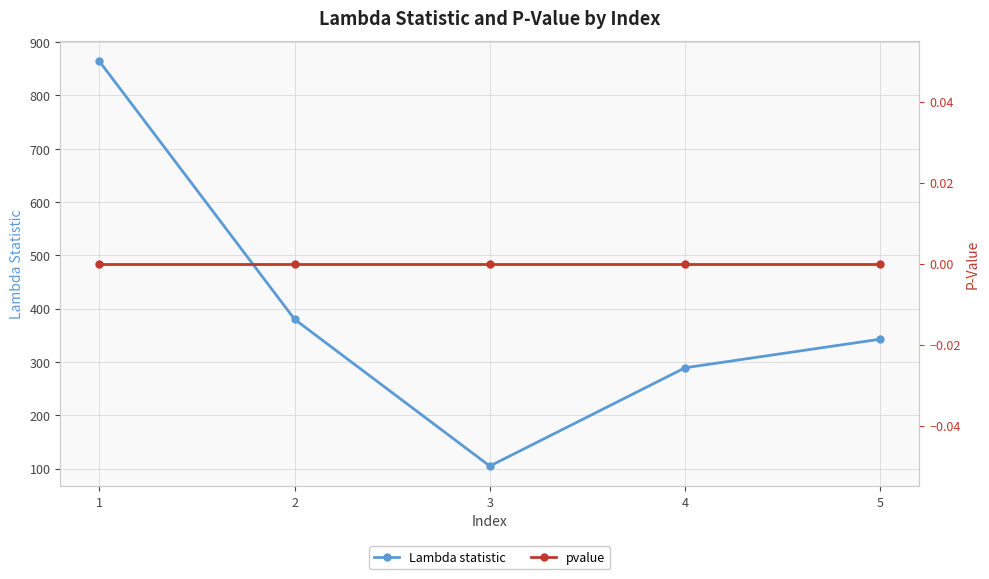

What is the value of the Lambda statistic point at the 3rd from the left?

104.9